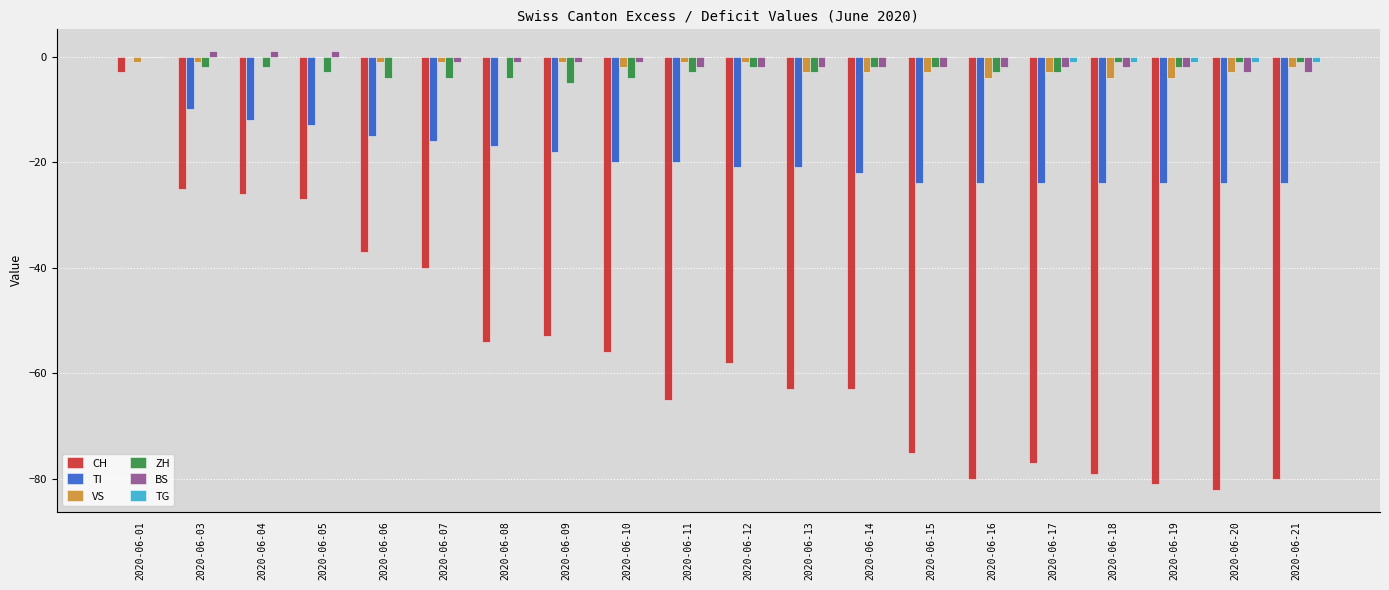

Between 2020-06-01 and 2020-06-08, which series saw the biggest shift?

CH